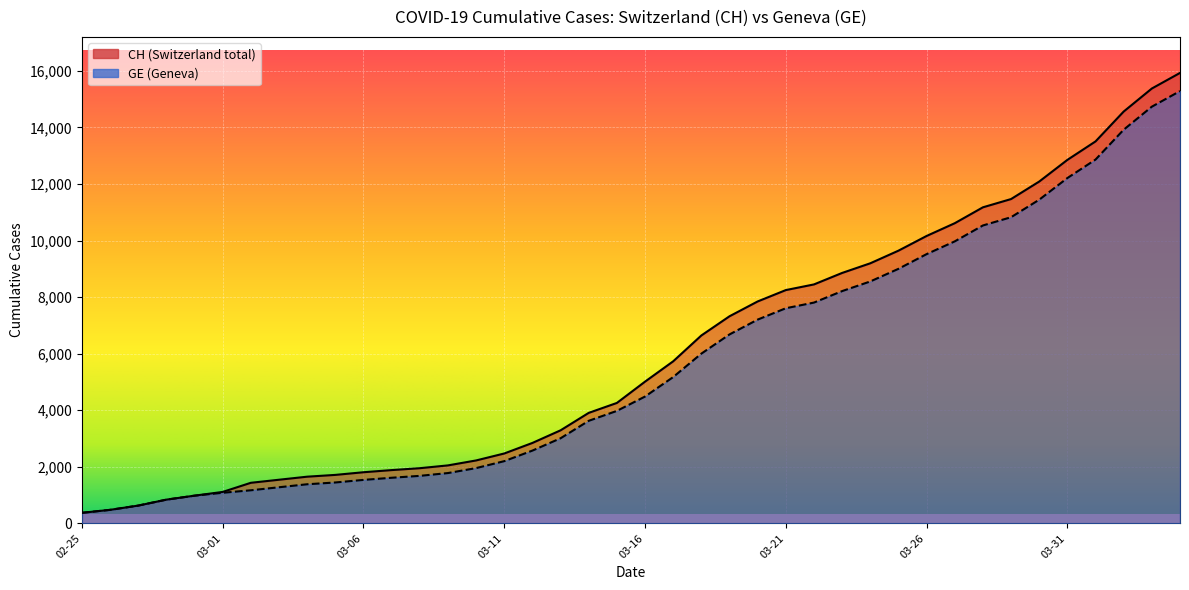

Is it true that CH equals 4259 at 2020-03-15?

True